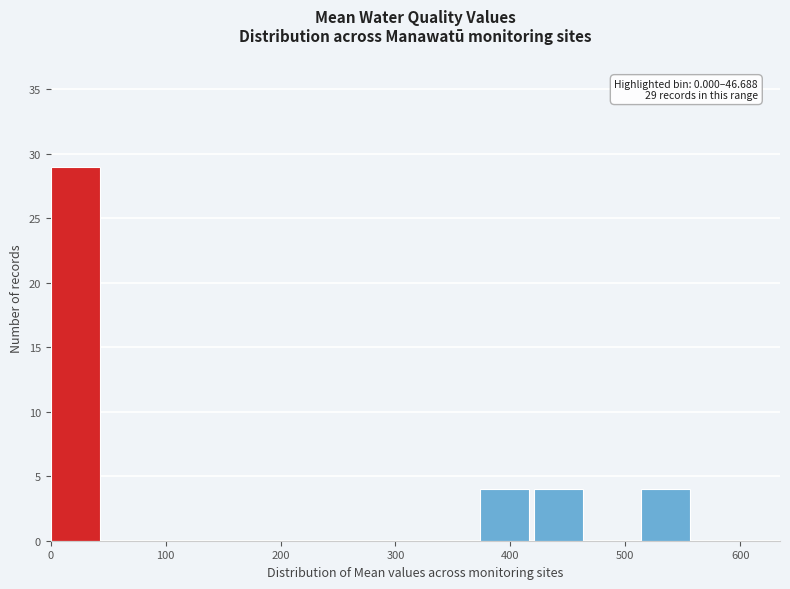

Over which range of the x-axis is the bar tallest?

0 to 50